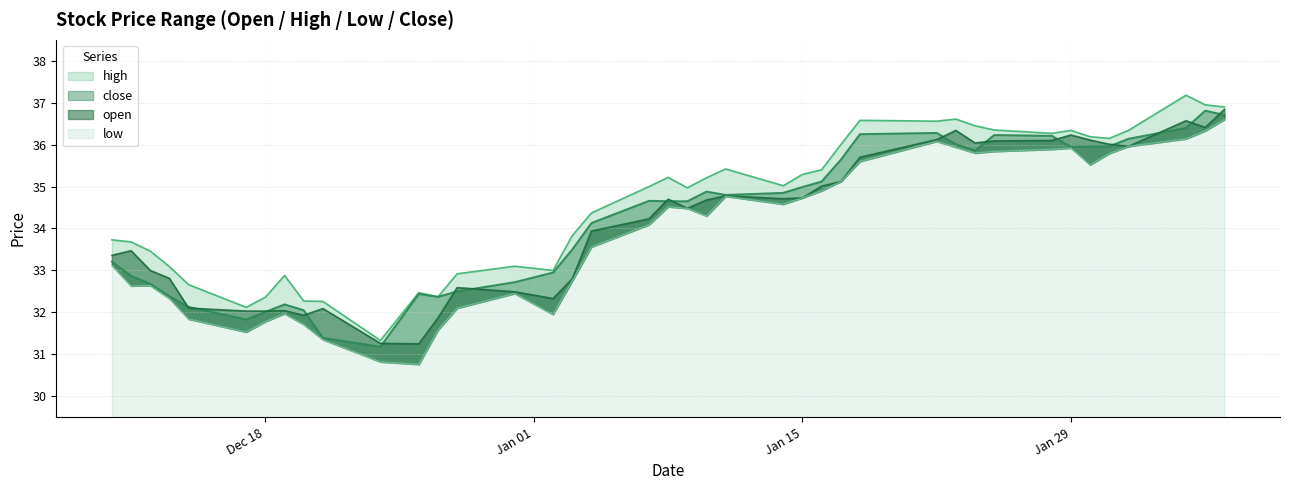

Rank the series by their maximum value, from highest to lowest.

high, open, close, low